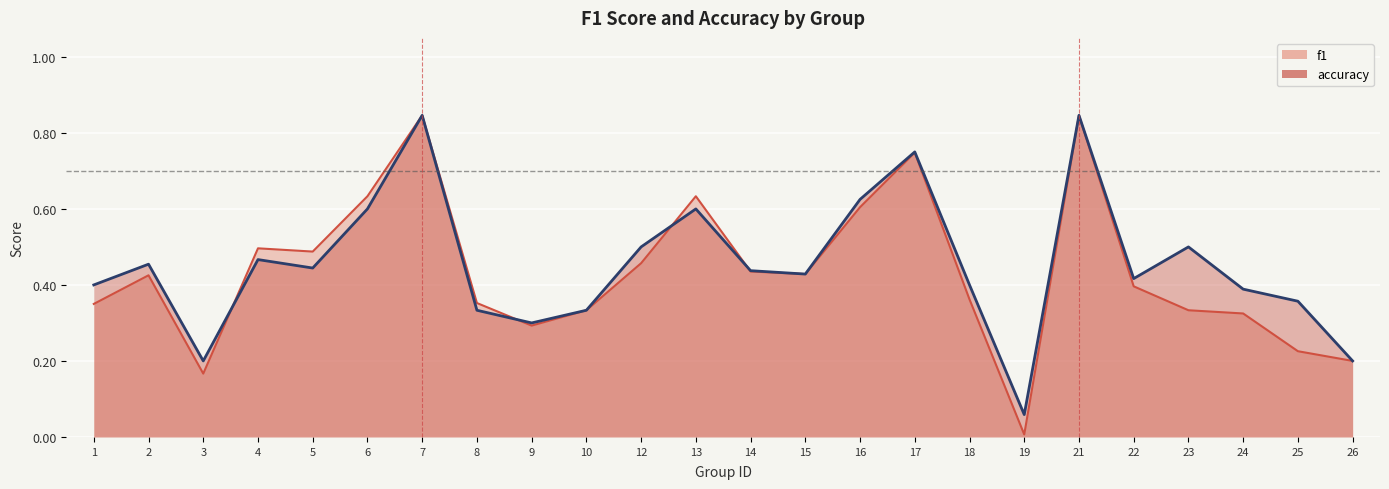

Which series changed the most between 5 and 9?

f1